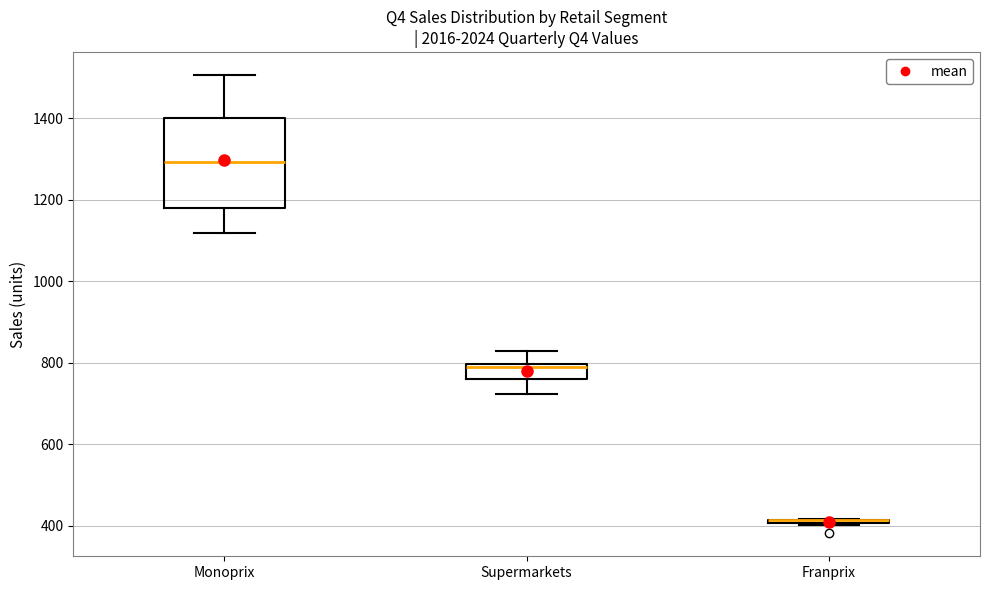

Where is the upper edge of the box for Supermarkets on the y-axis? The values are not printed on the chart, so give them approximately, as read against the axis.

800